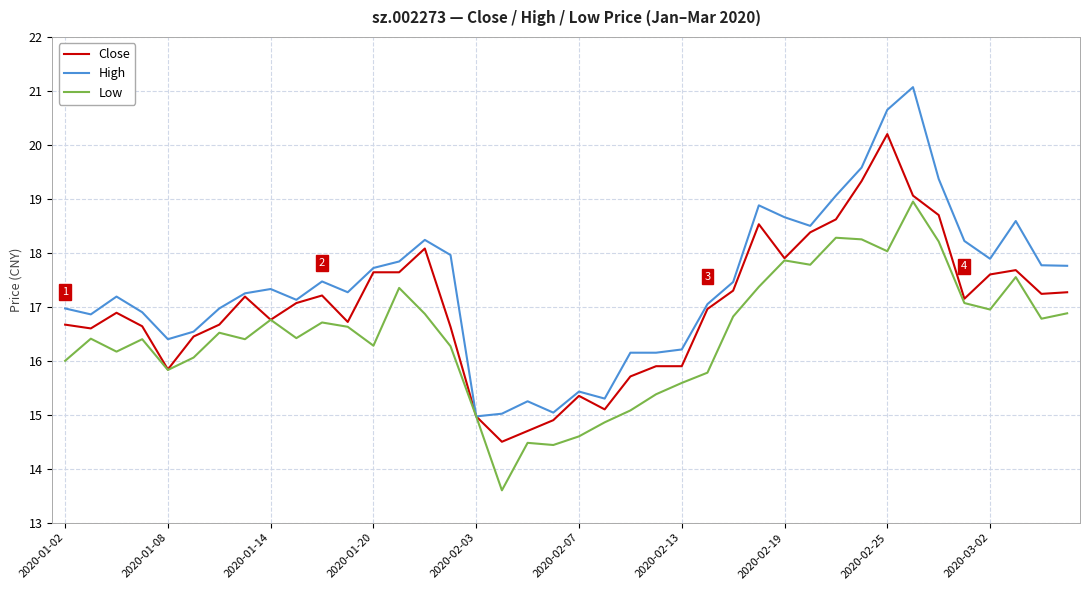

How many series are shown in this chart?

3